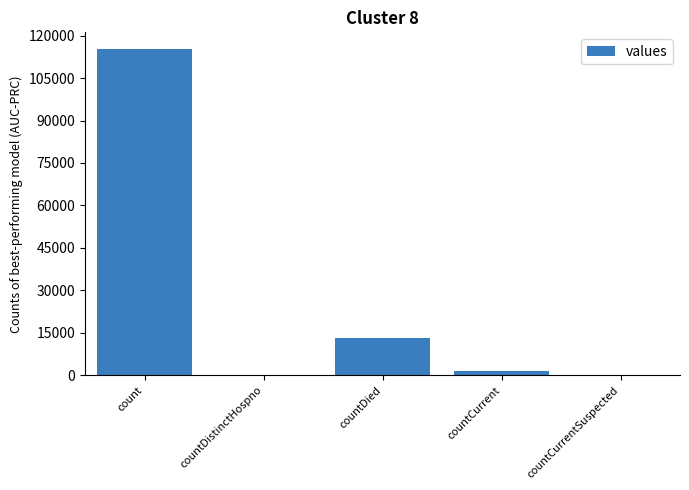

What is the change in value from count to countDistinctHospno?

-115379